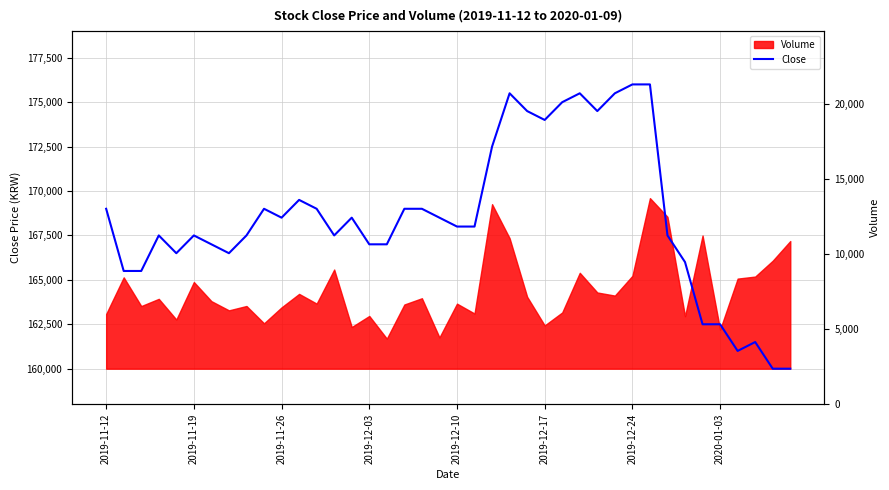

What is the difference between the values at 22 and 37?

11000